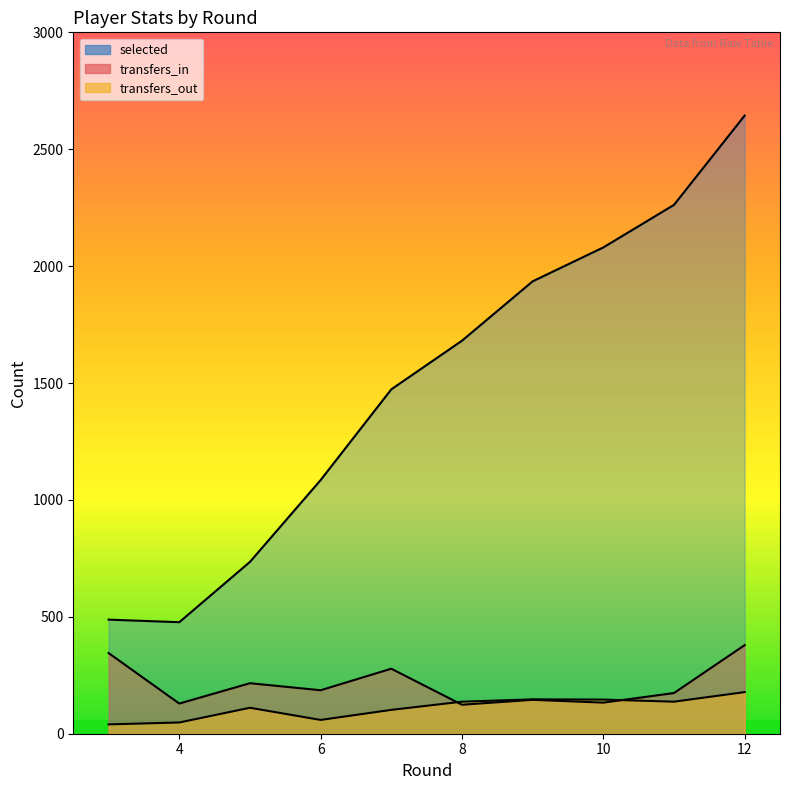

Which category has the lowest value across all series?

3